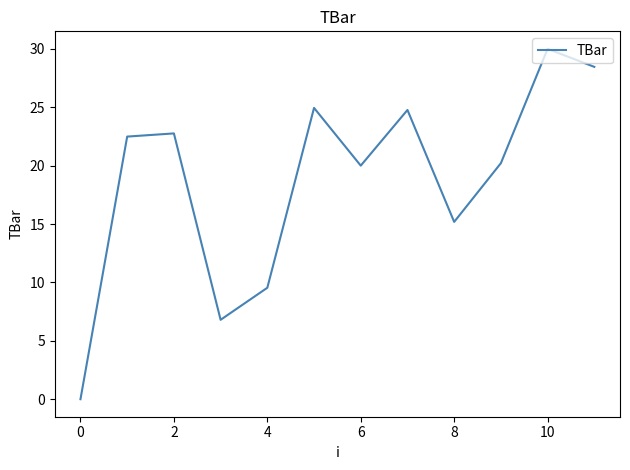

What is the maximum value shown in the chart?

30.0